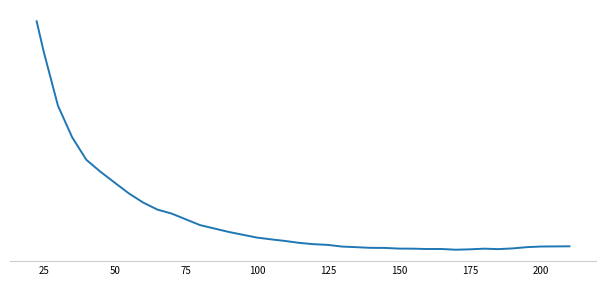

What is the label of the 36th point from the left?

35